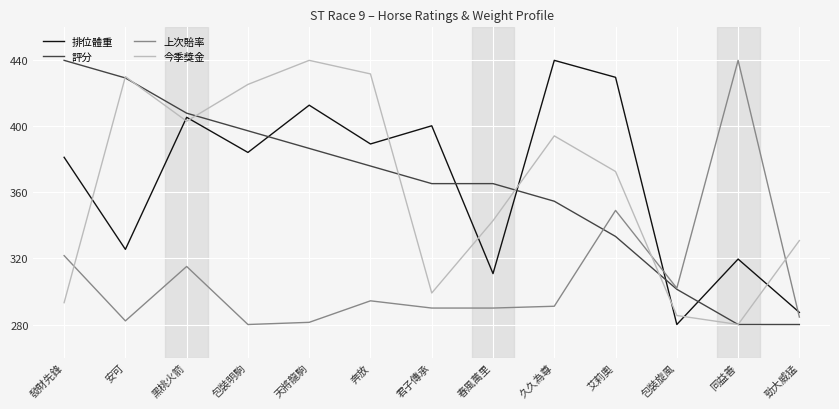

At 包裝明駒, list the series in order from largest to smallest.

今季獎金, 評分, 排位體重, 上次賠率